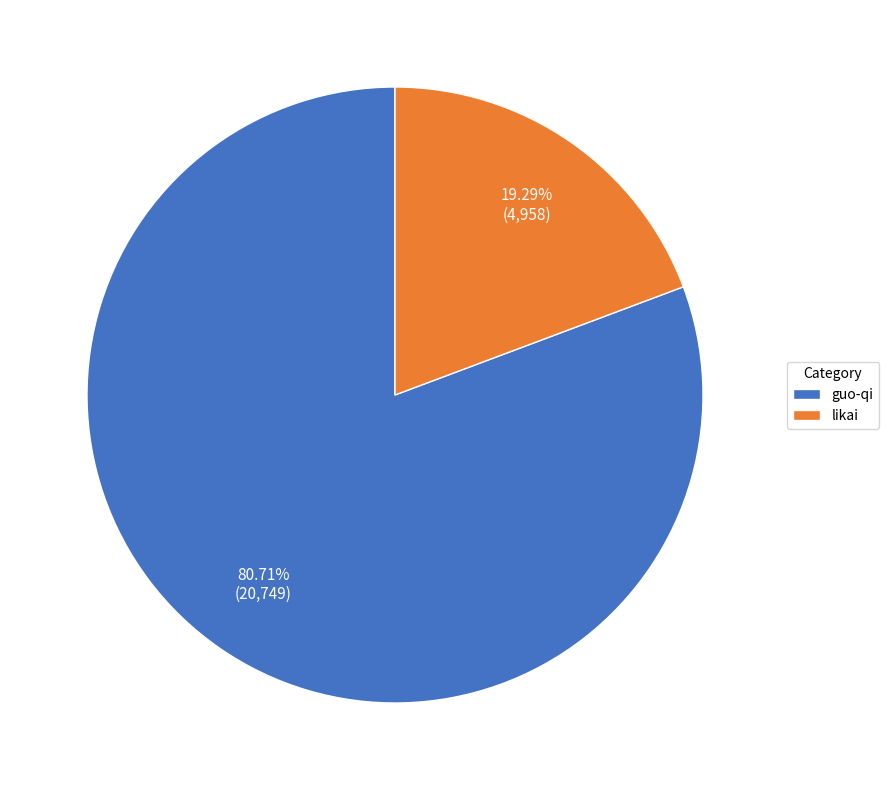

What is the majority slice?

guo-qi